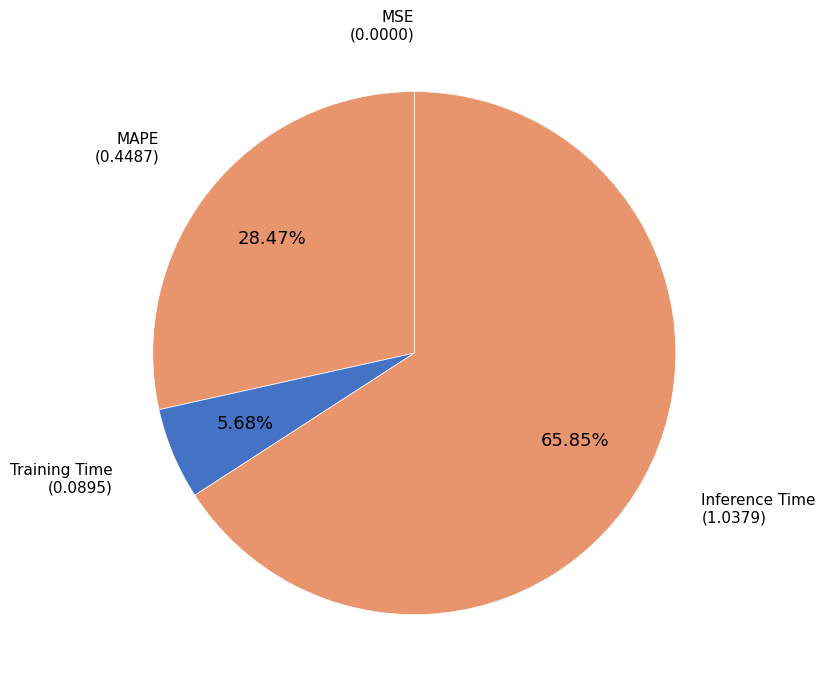

Which category accounts for the majority?

Inference Time